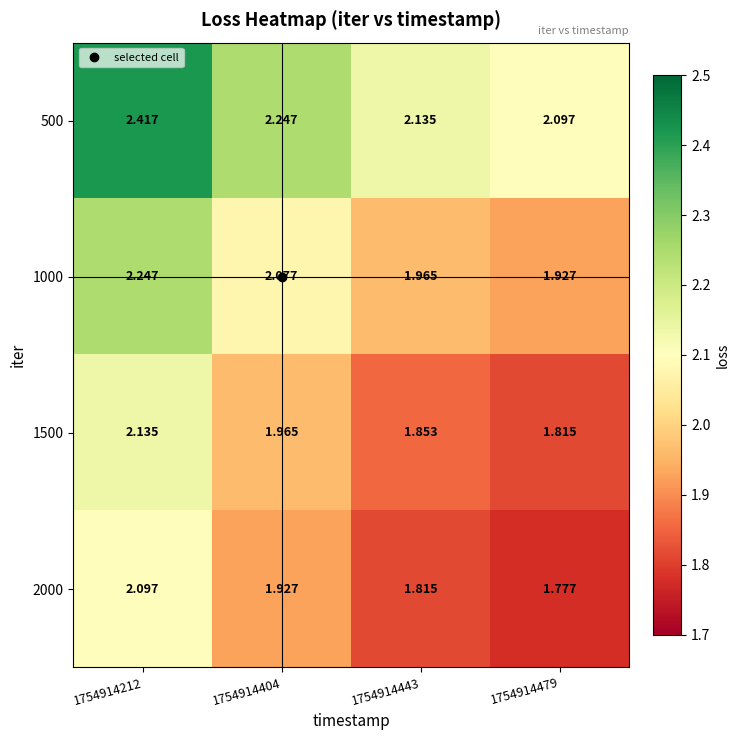

Rank the series at 1754914404 from highest to lowest value.

500, 1000, 1500, 2000